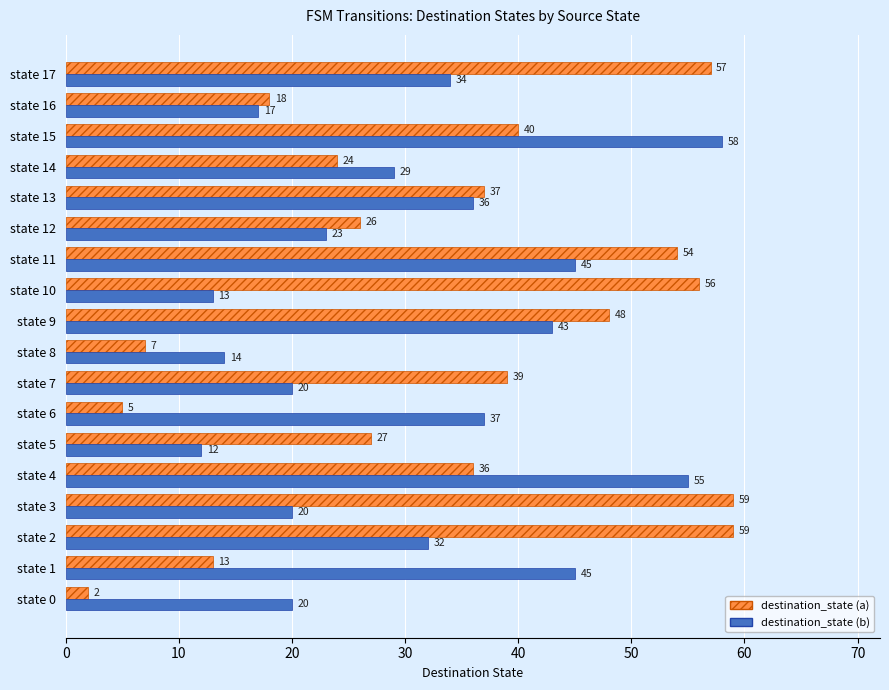

What is the minimum value shown in the chart?

2